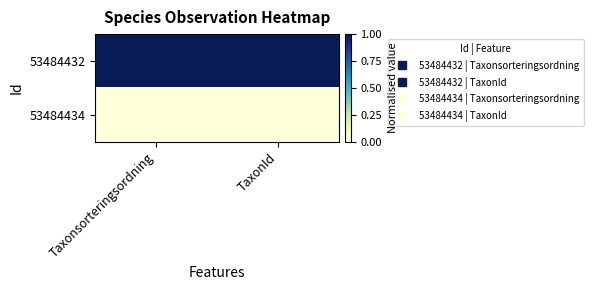

How many data points does each series have?

2